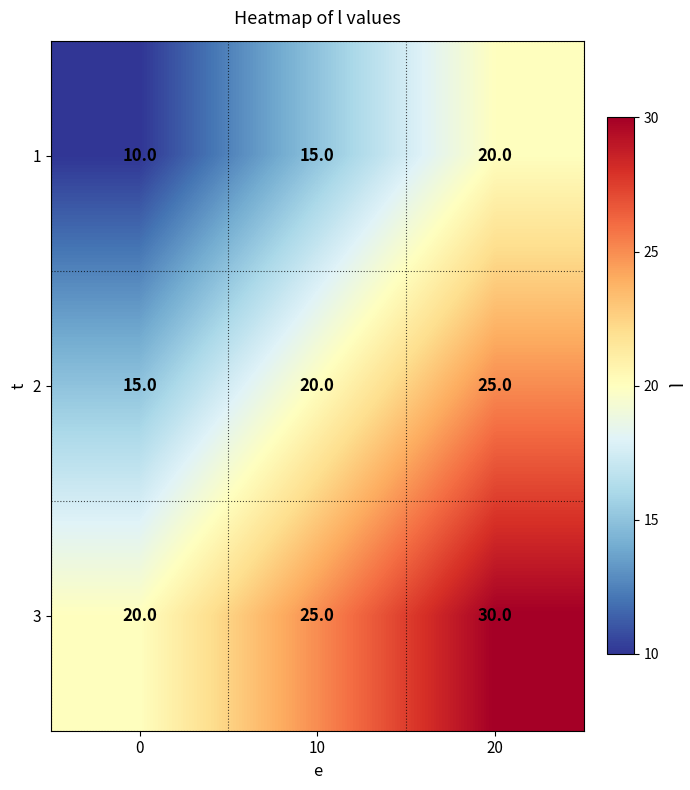

What is the difference between the highest and lowest values at 10?

10